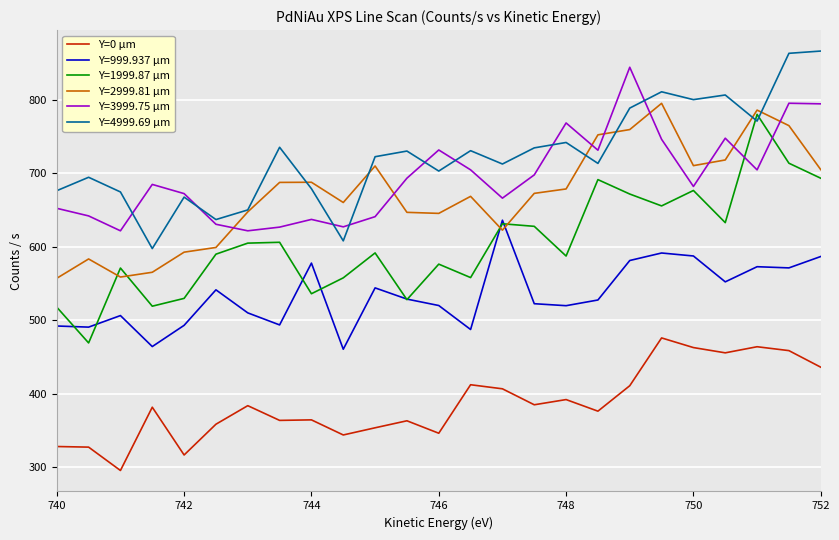

What is the smallest value displayed?

295.3